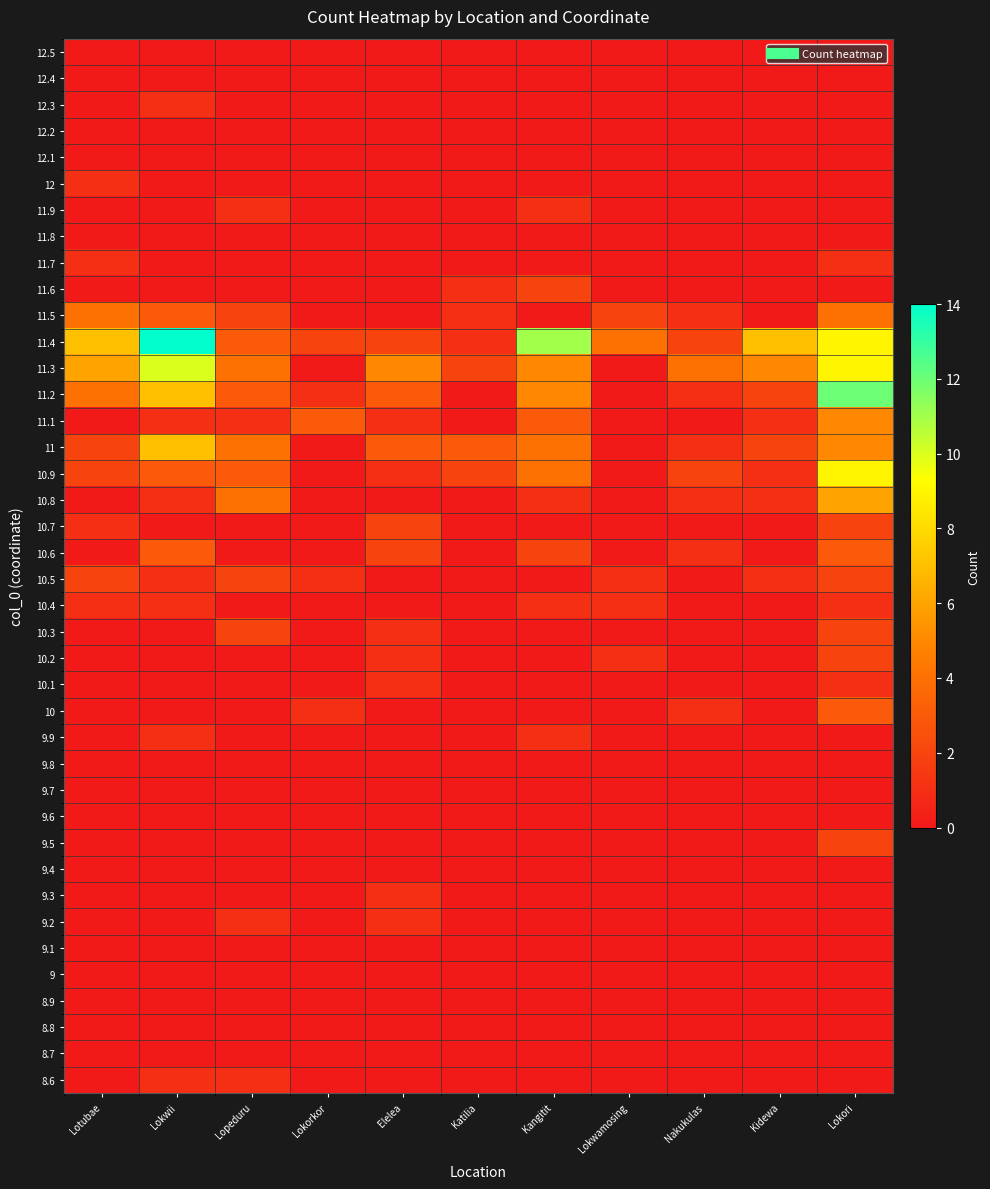

What is the maximum value shown in the chart?

14